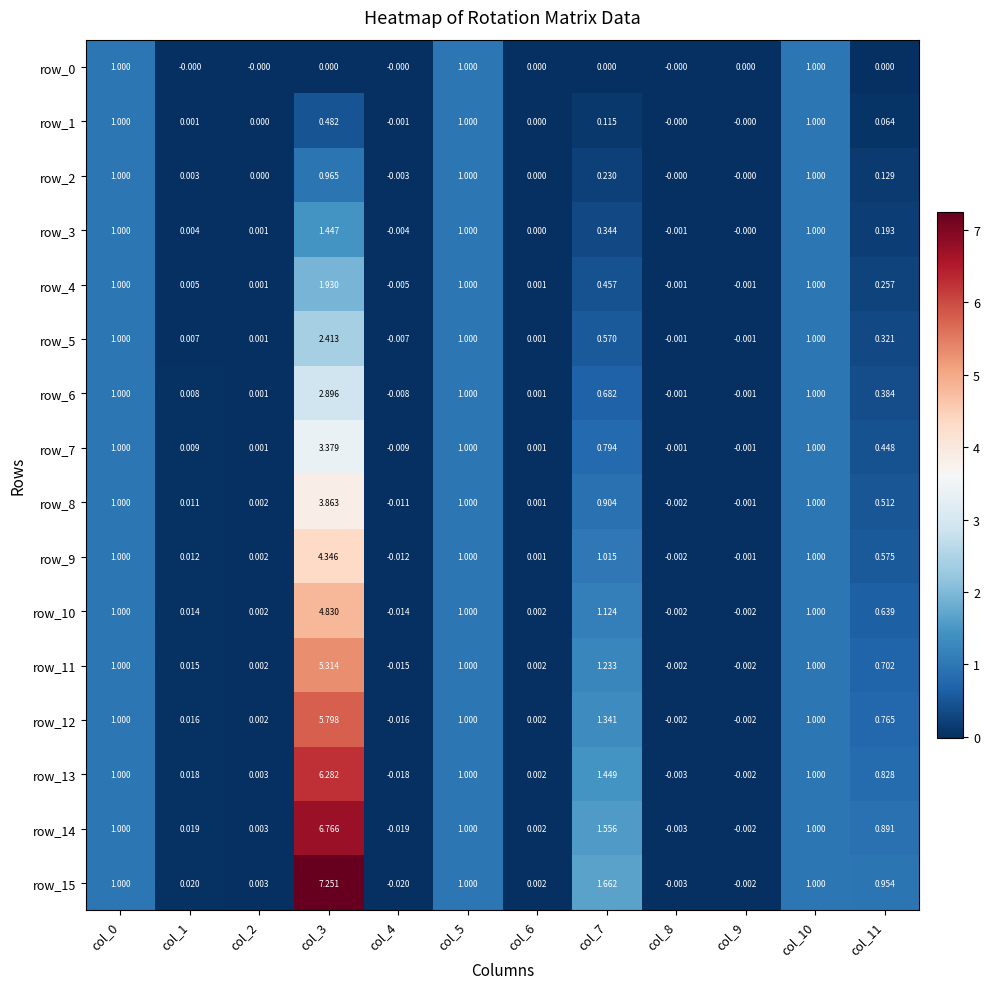

Is the value of row_7 at col_8 greater than the value of row_10 at col_0?

No